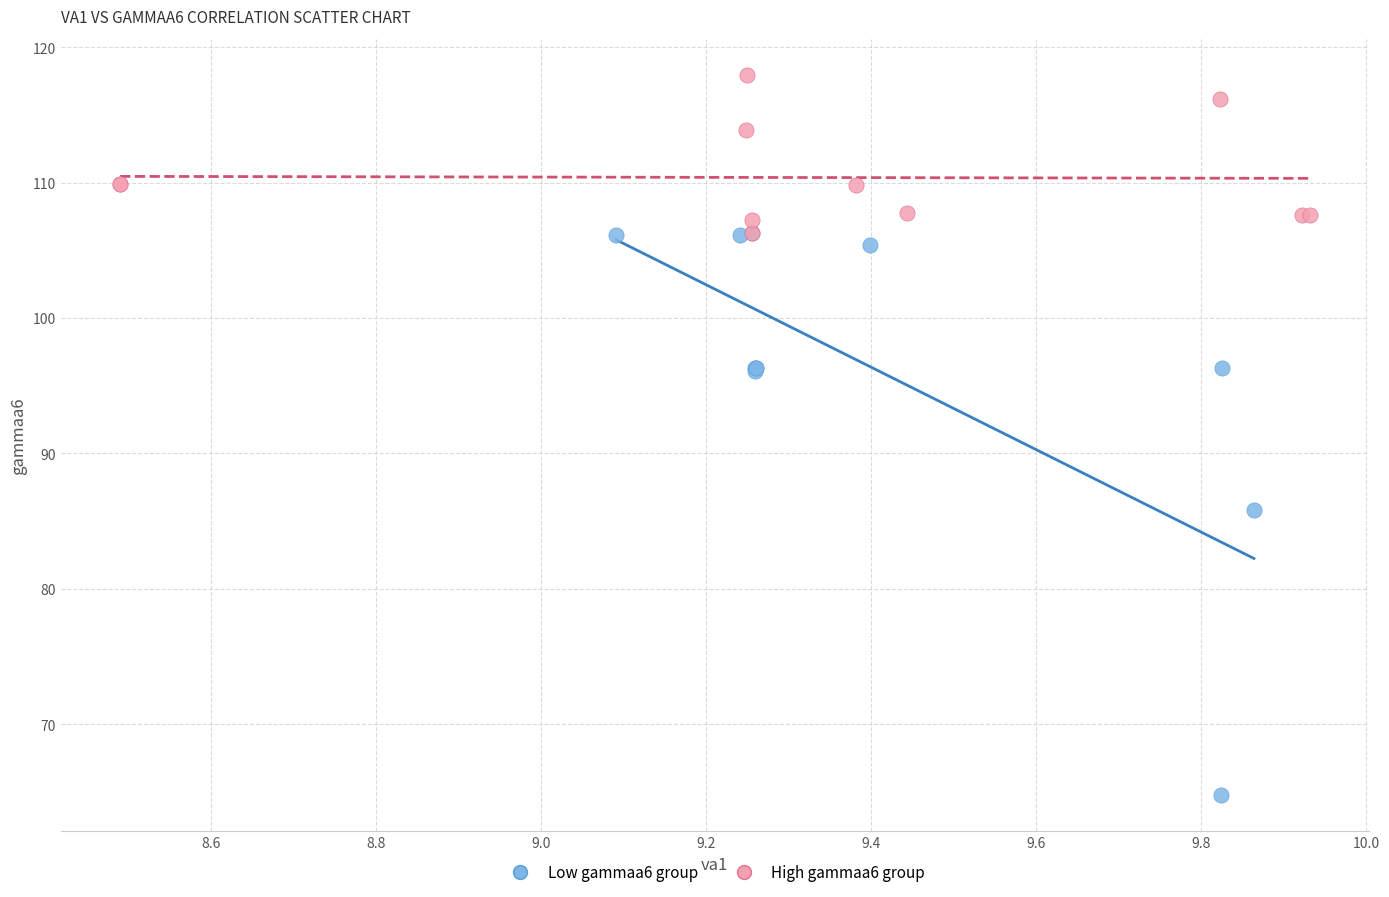

What are all the series names shown in the legend?

Low gammaa6 group, High gammaa6 group